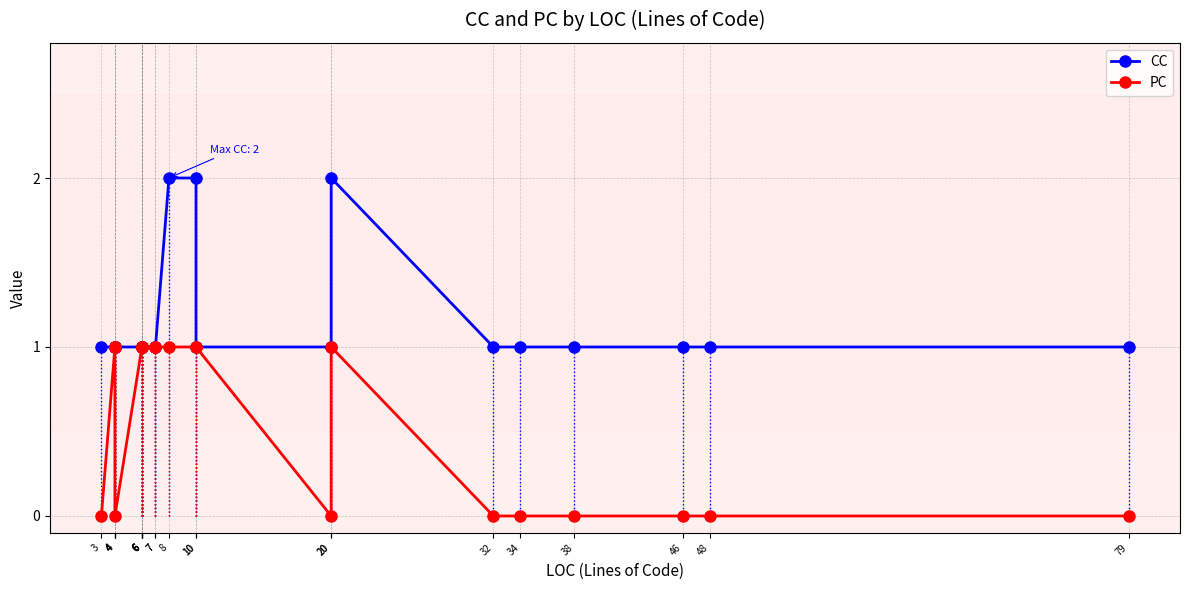

Which category has the highest value across all series?

8